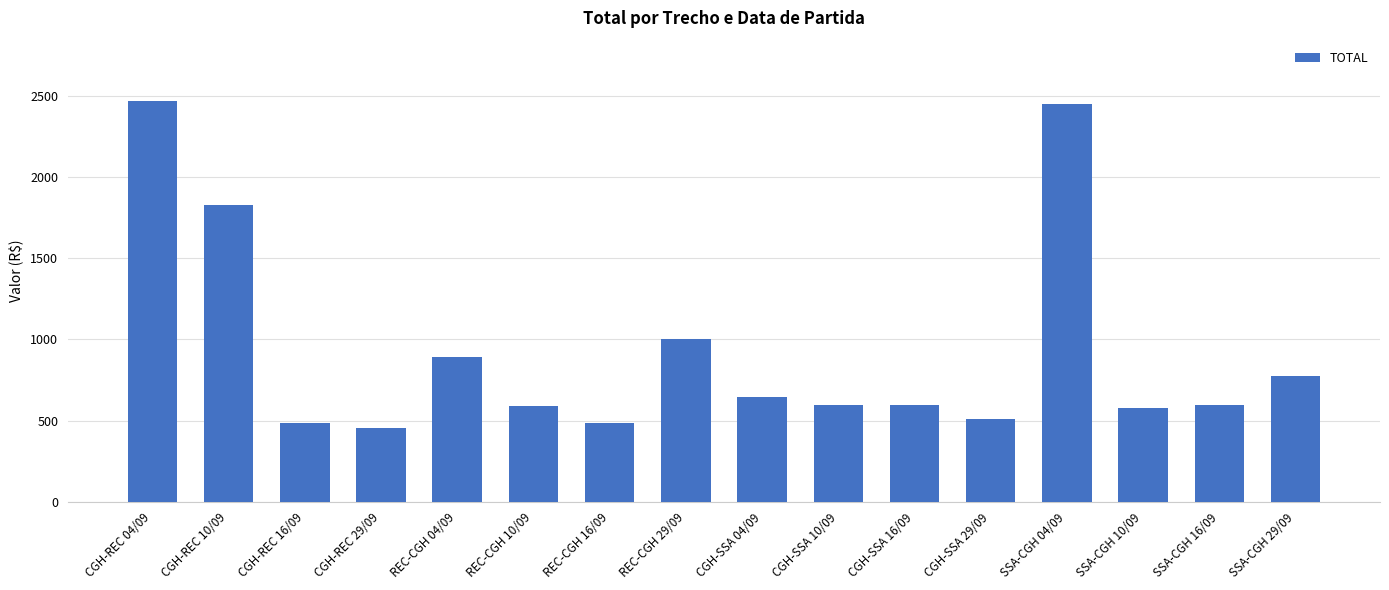

What is the difference between the maximum and minimum values?

2018.5